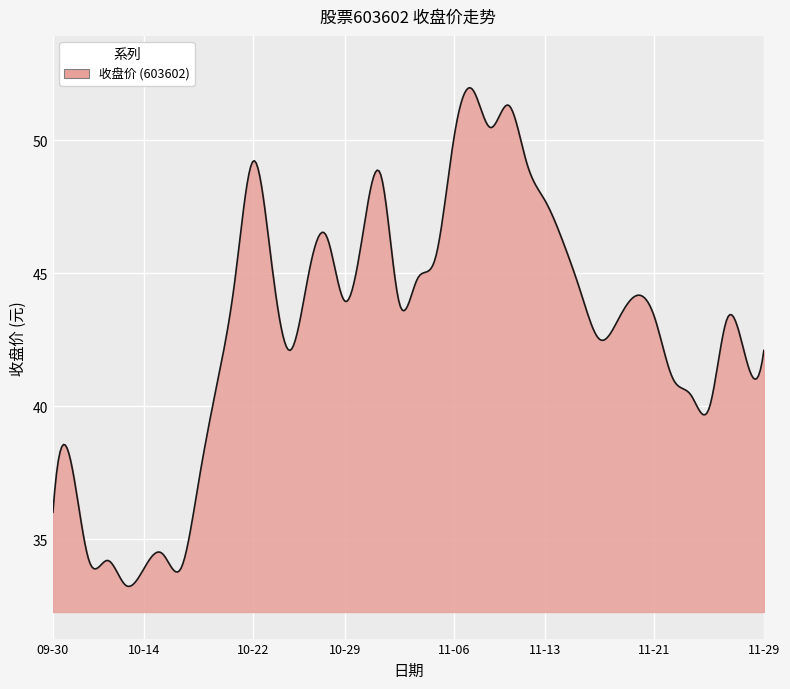

What is the smallest value displayed?

33.2